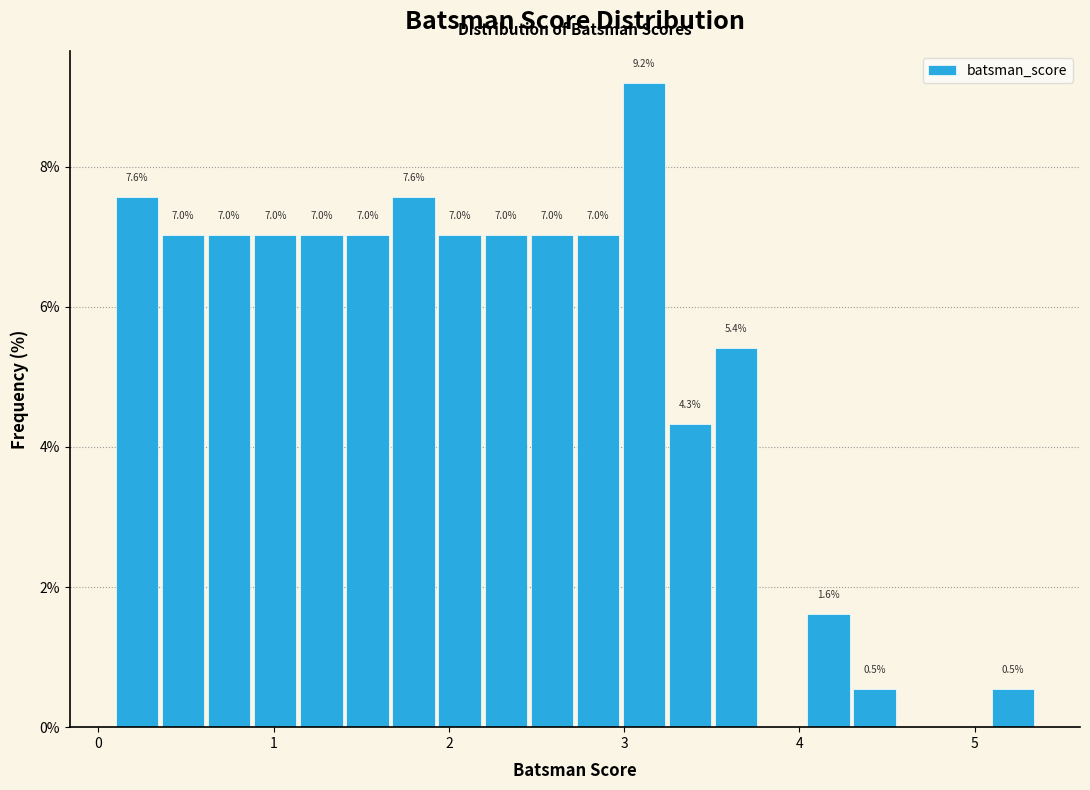

Around what value on the x-axis is the tallest bar? Give the approximate position of its centre, as read against the axis.

3.1